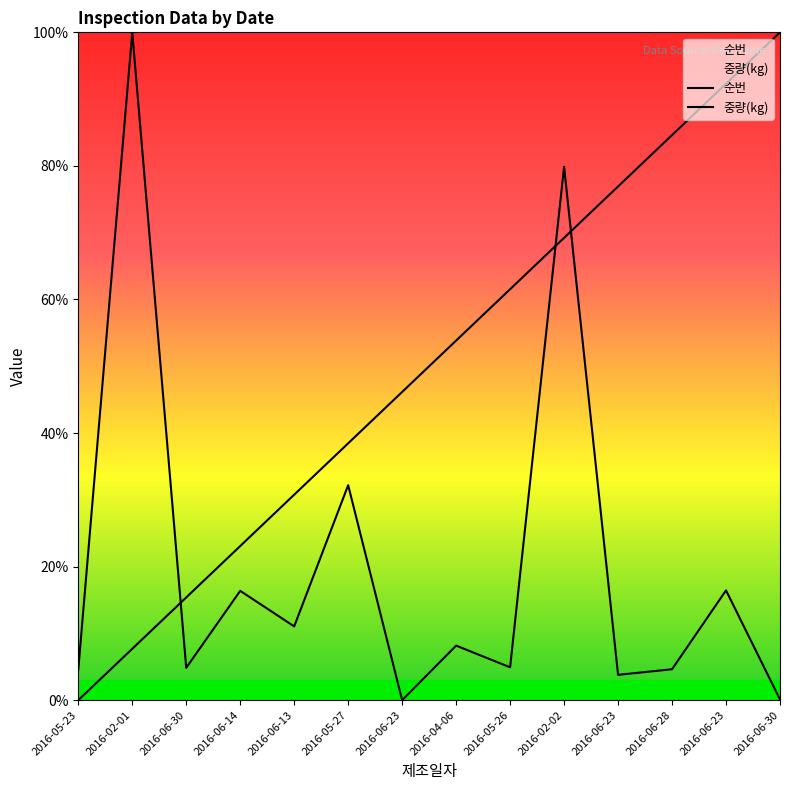

At which category is the sum across all series the highest?

2016-02-02